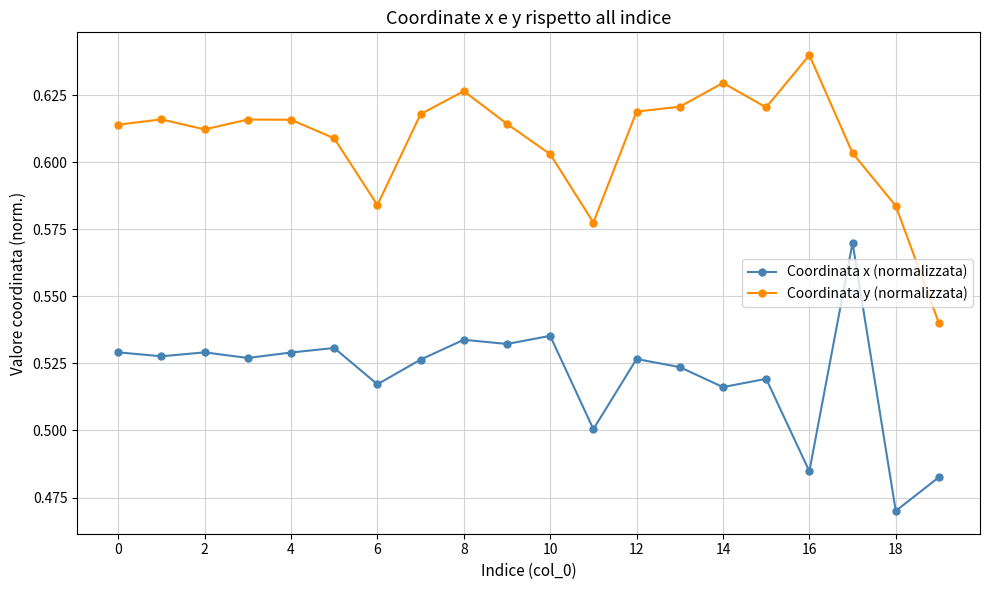

List the series in order of their peak value, highest first.

Coordinata y (normalizzata), Coordinata x (normalizzata)